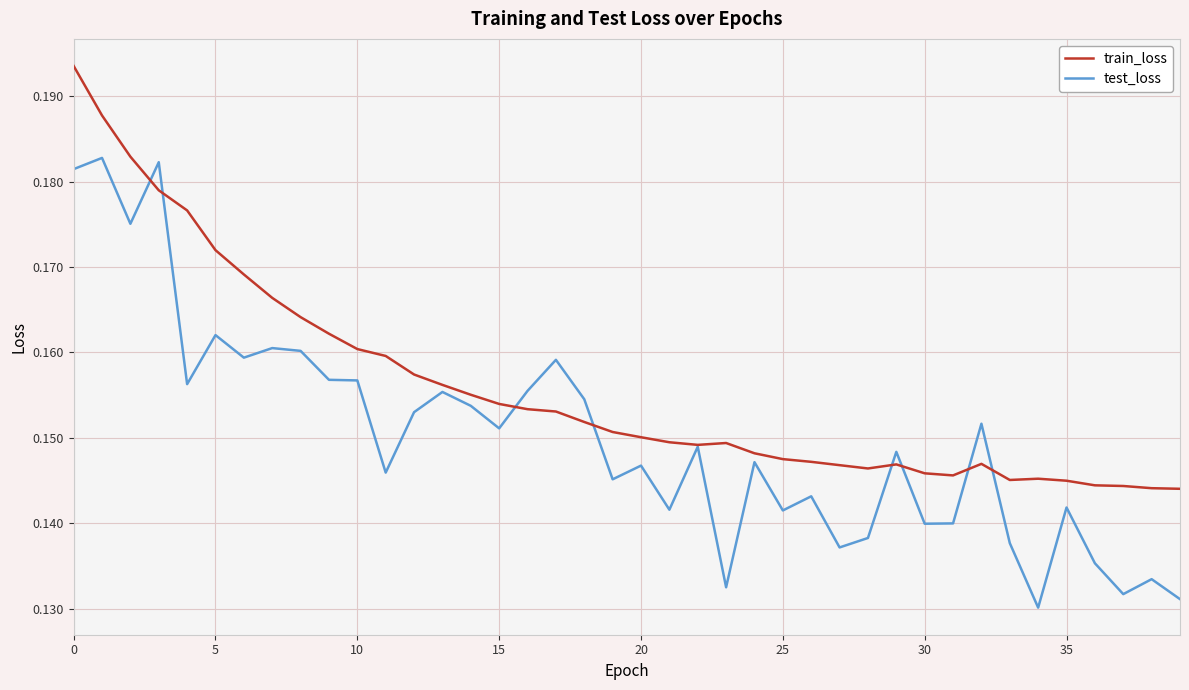

Rank the series by their maximum value, from lowest to highest.

test_loss, train_loss